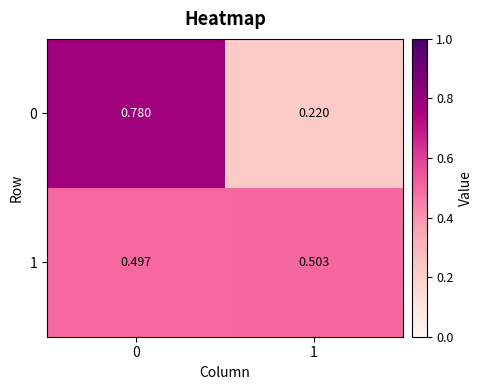

Is the value of 0 at 1 greater than the value of 1 at 0?

No